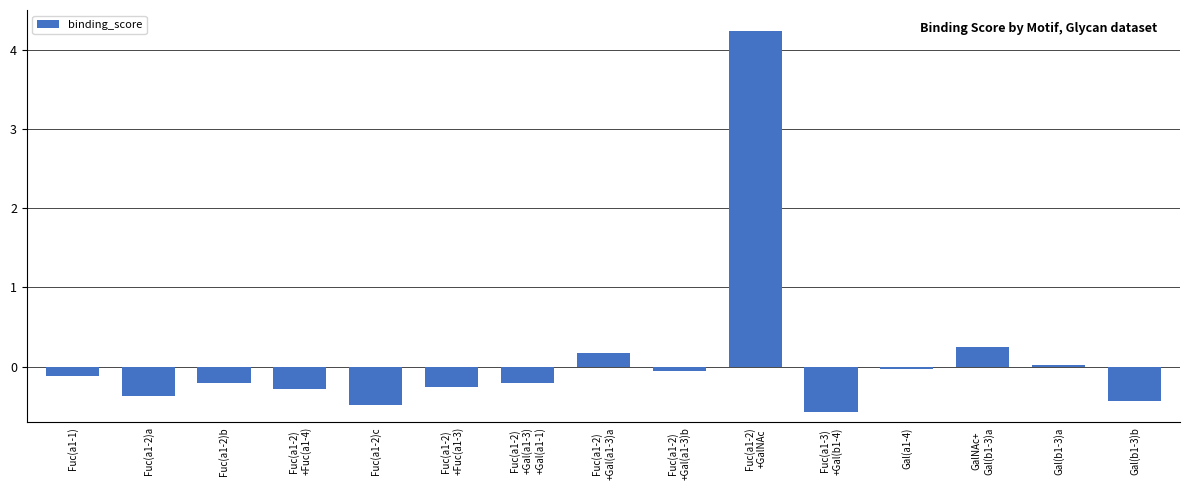

What is the label of the 12th bar from the right?

Fuc(a1-2)
+Fuc(a1-4)